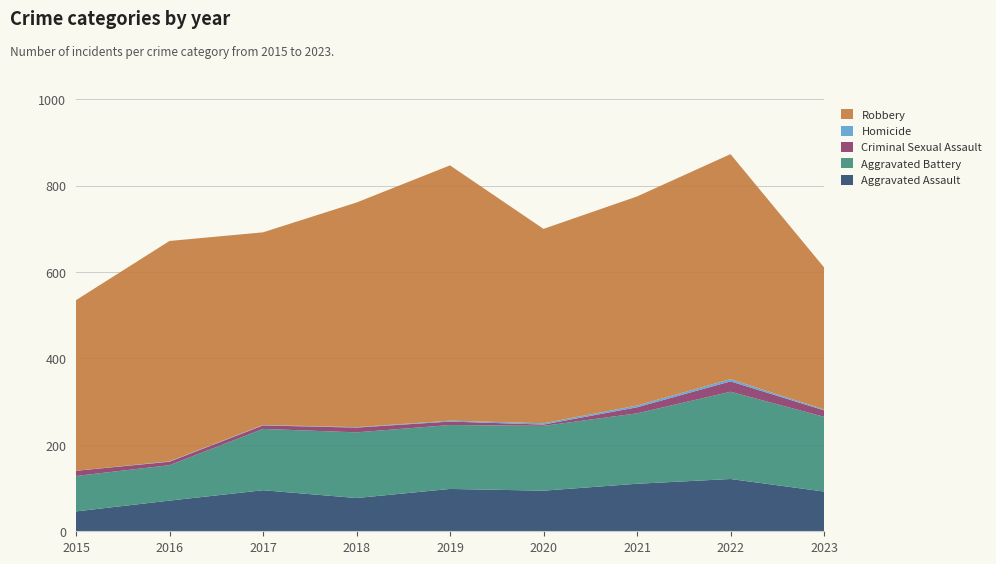

Reading left to right, what are all the values shown in this chart?

Aggravated Assault: 2015=46	2016=71	2017=95	2018=77	2019=98	2020=94	2021=110	2022=121	2023=92
Aggravated Battery: 2015=82	2016=82	2017=142	2018=152	2019=148	2020=150	2021=163	2022=202	2023=173
Criminal Sexual Assault: 2015=12	2016=8	2017=8	2018=11	2019=8	2020=3	2021=14	2022=24	2023=15
Homicide: 2015=0	2016=1	2017=1	2018=1	2019=2	2020=3	2021=4	2022=5	2023=2
Robbery: 2015=395	2016=510	2017=446	2018=520	2019=591	2020=450	2021=484	2022=521	2023=329